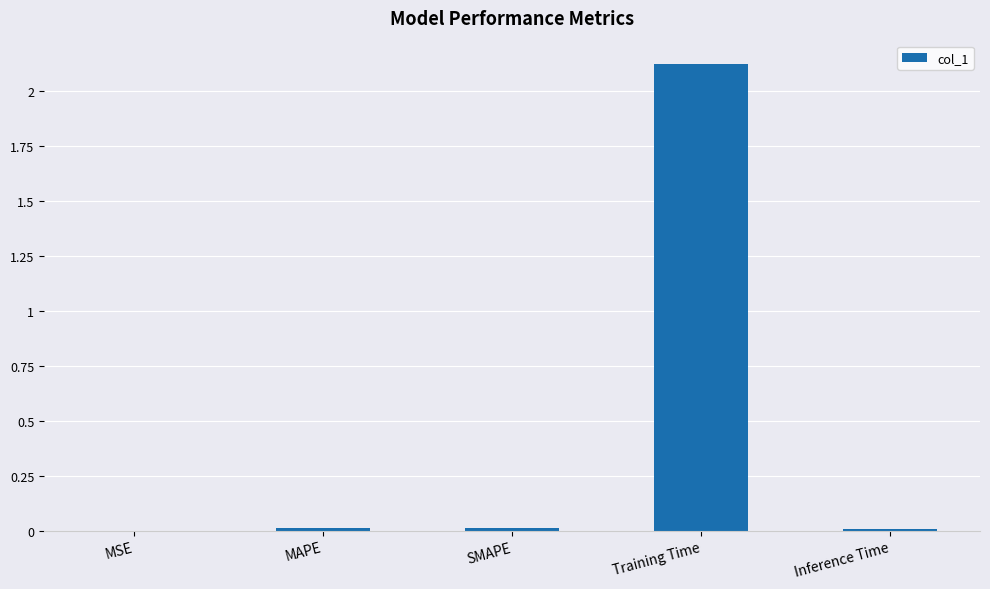

Is it true that the value at MSE is 0.0?

True